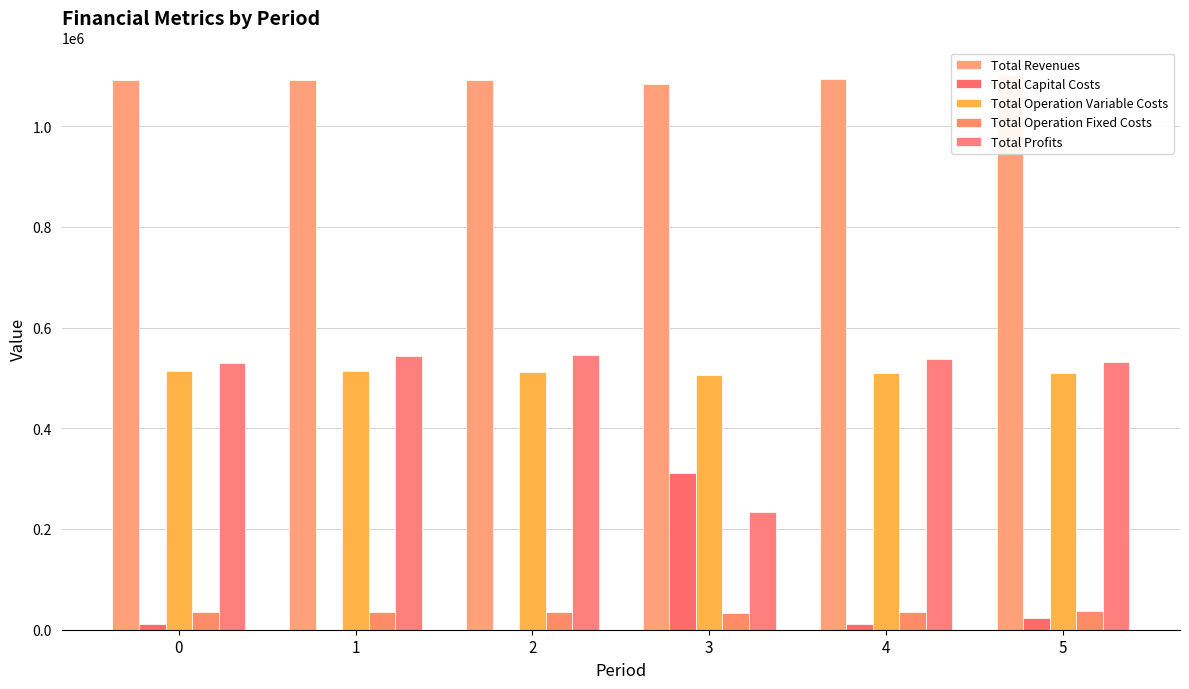

At which category does the chart reach its minimum across all series?

1